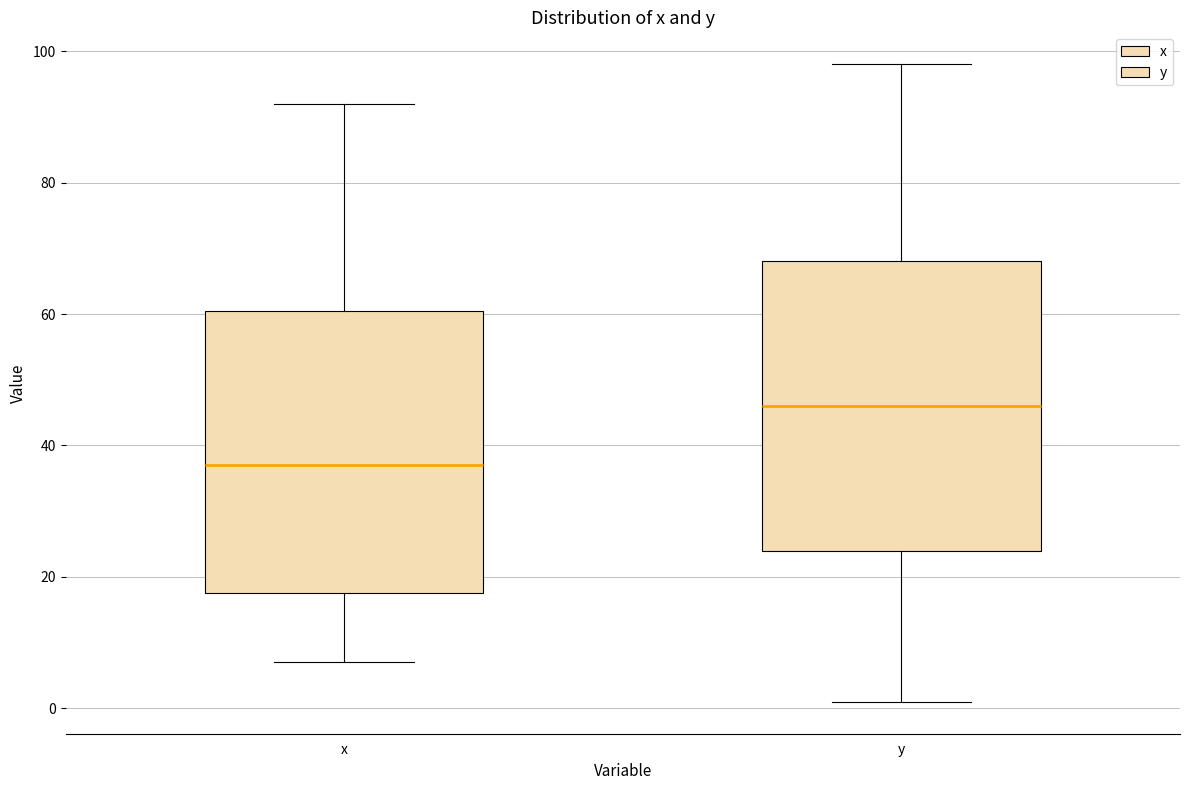

Where does the median line of the box for y sit on the y-axis? The values are not printed on the chart, so give them approximately, as read against the axis.

46